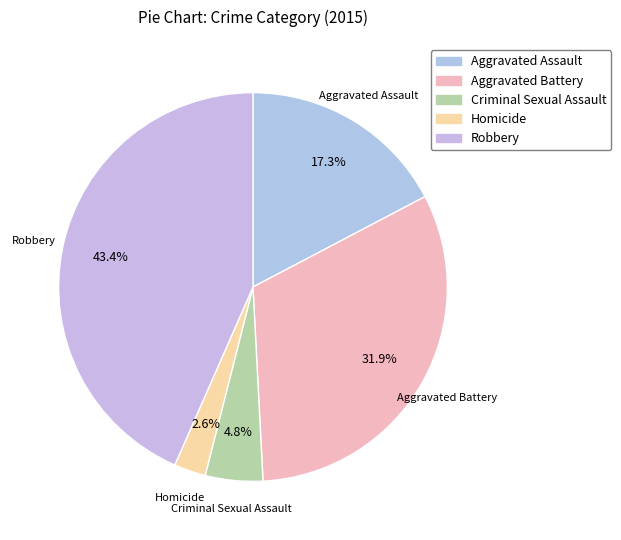

Is there any slice that represents more than half of the pie?

No